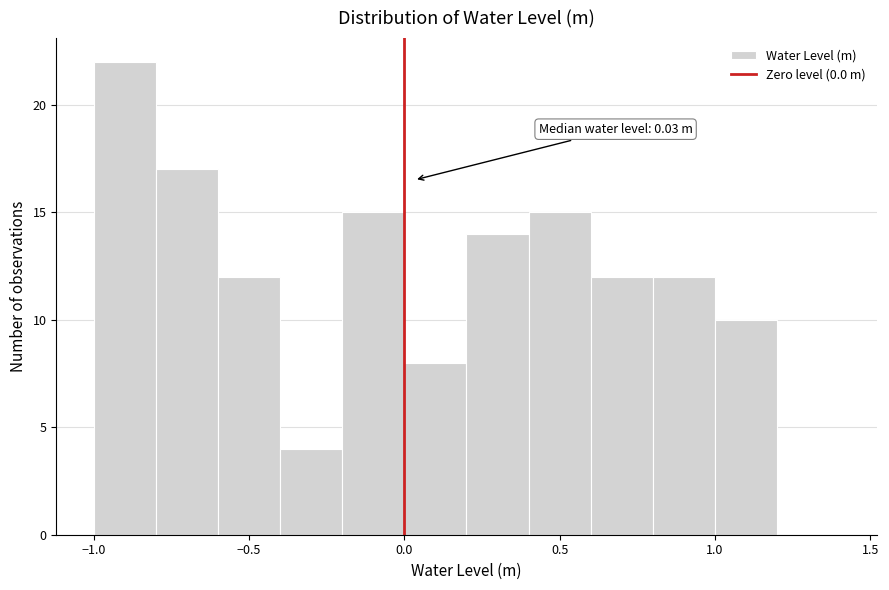

Over which range of the x-axis is the bar tallest?

-1.0 to -0.8